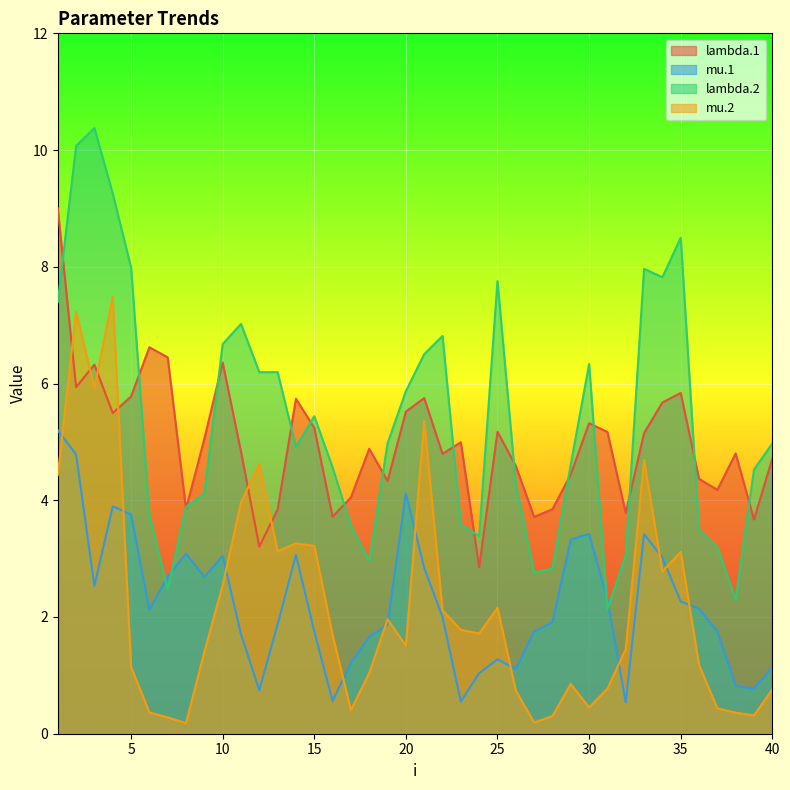

Which series has the largest range (max minus min)?

lambda.2